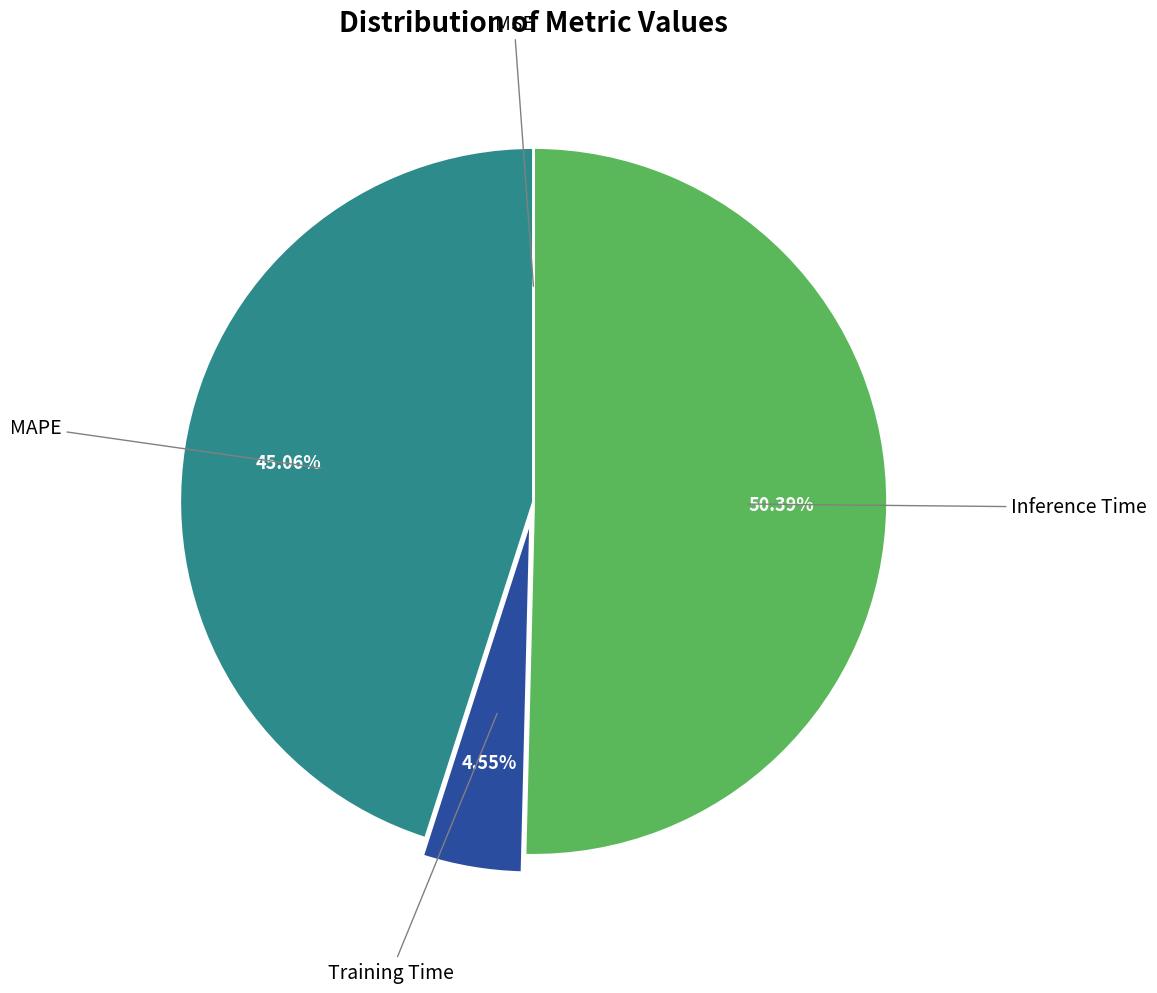

Does any single category account for the majority?

Yes